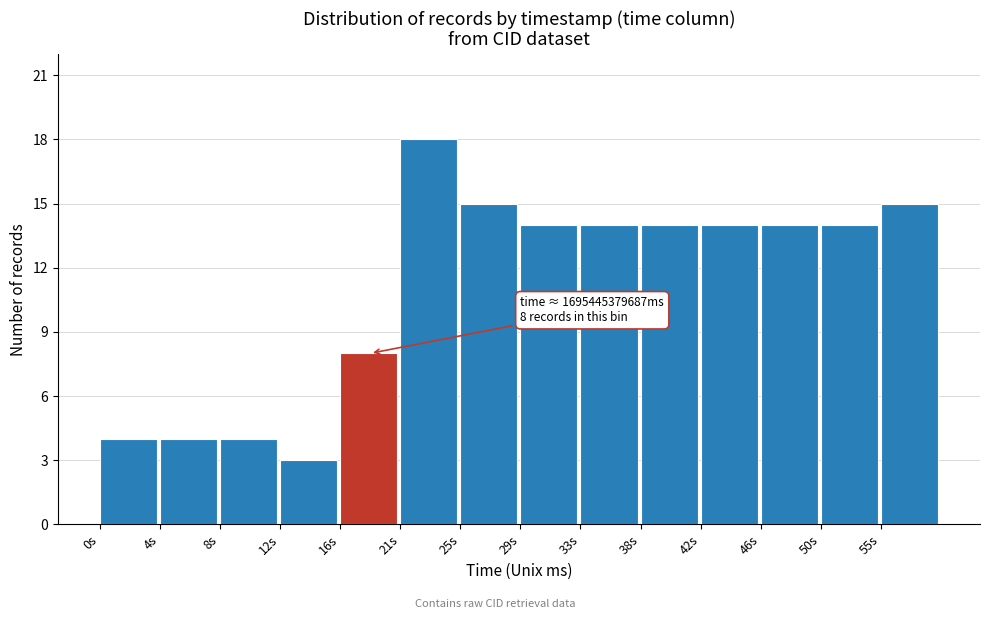

Reading left to right, what are all the values shown in this chart?

0s=4	4s=4	8s=4	12s=3	16s=8	21s=18	25s=15	29s=14	33s=14	38s=14	42s=14	46s=14	50s=14	55s=15